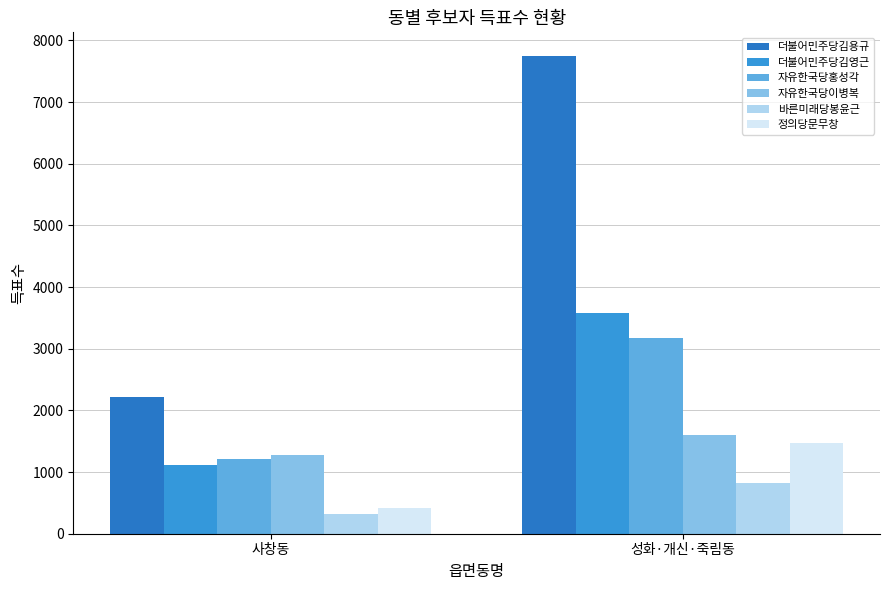

Count the 바른미래당봉윤근 values in the range 322 to 821.

2